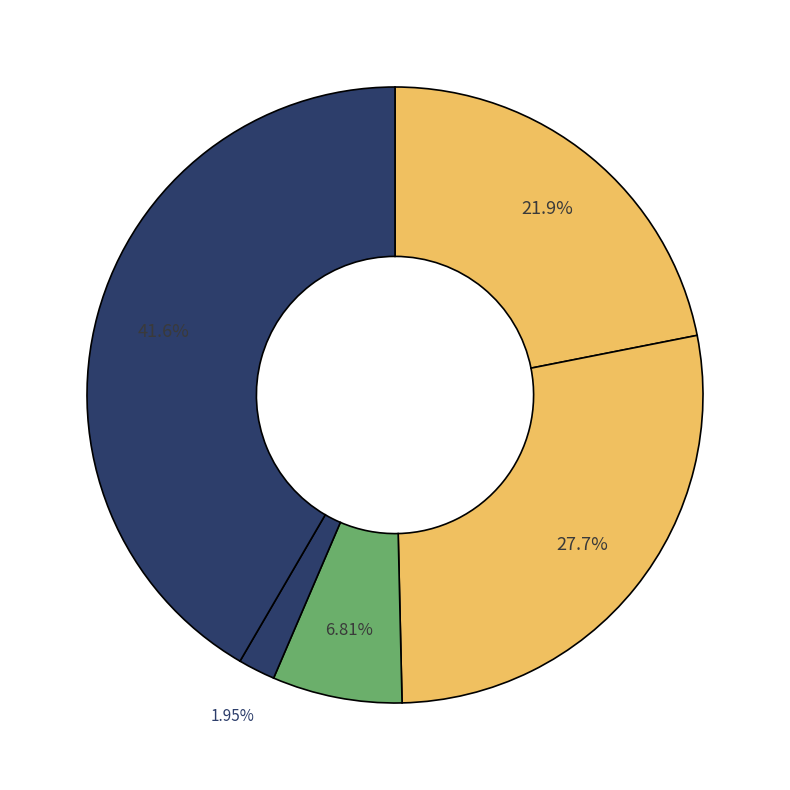

Count the number of slices in the pie.

5